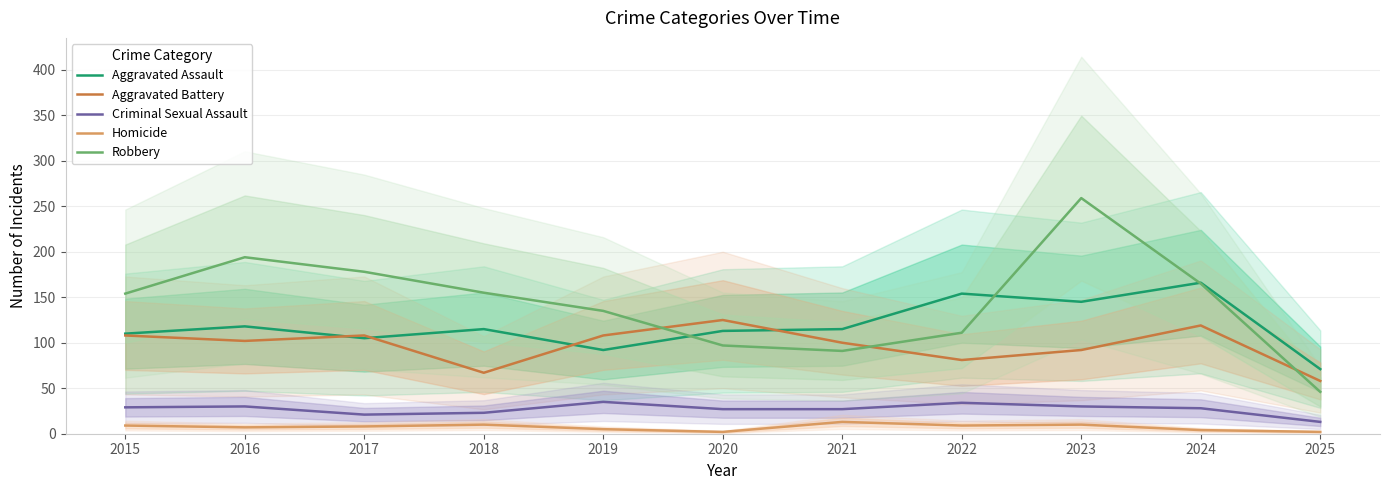

At which category does Aggravated Battery reach its first local peak?

2017